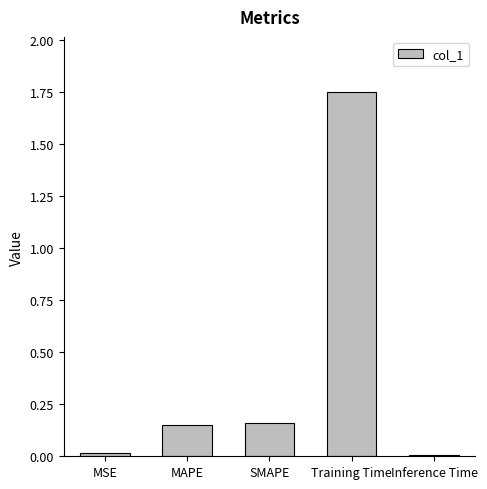

True or false: the data shows 1.0 at Training Time.

False